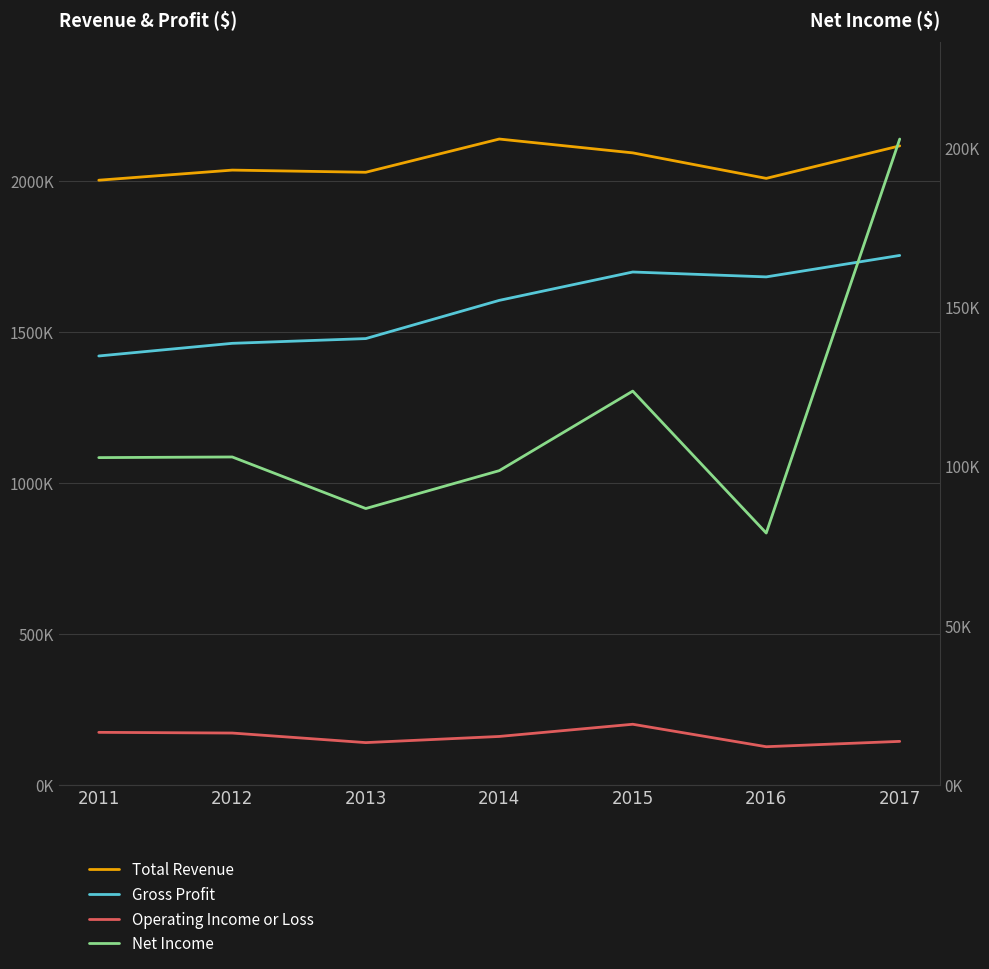

List the series in order of their peak value, lowest first.

Operating Income or Loss, Net Income, Gross Profit, Total Revenue